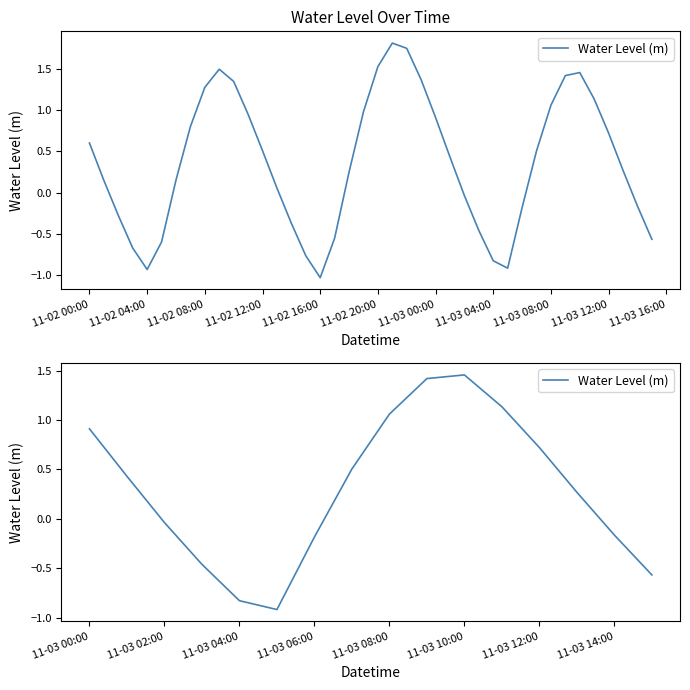

What is the average value?

0.3